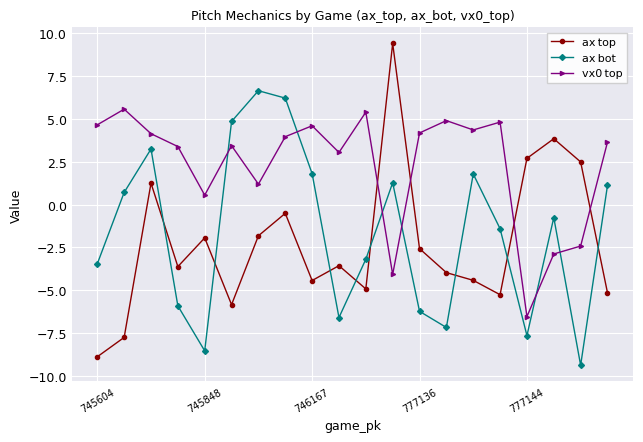

What is the greatest value displayed?

9.4